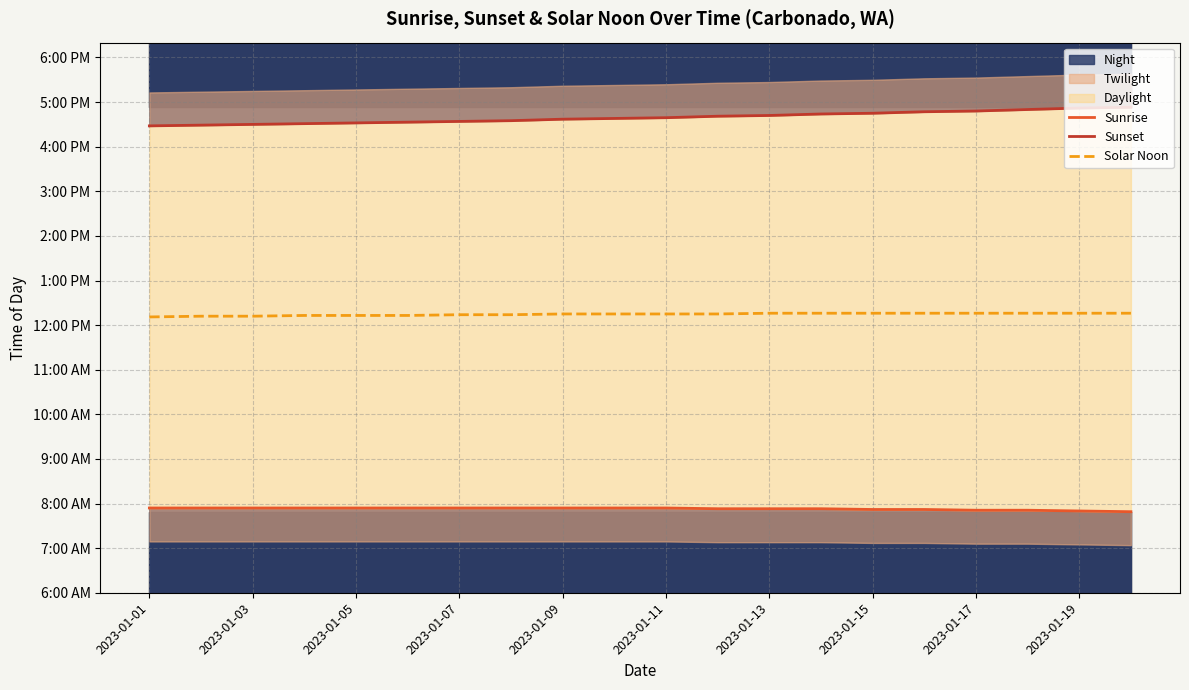

What is the difference between the second highest and minimum values in the Solar Noon series?

5